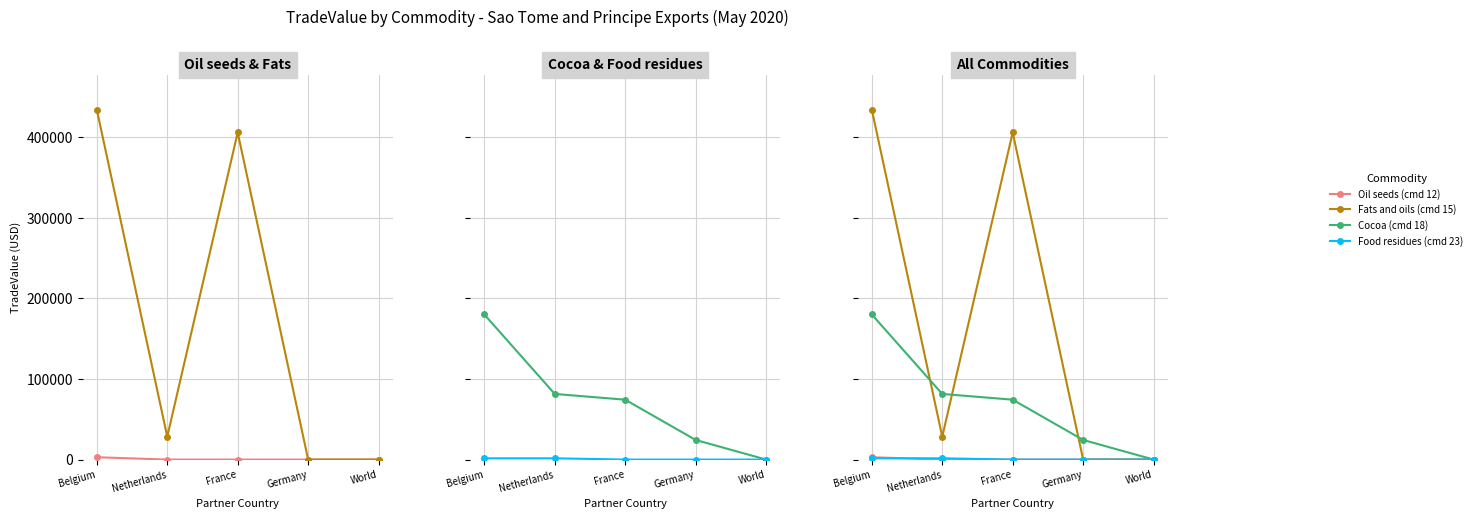

What is the difference between the second highest and second lowest values in the Cocoa (cmd 18) series?

57101